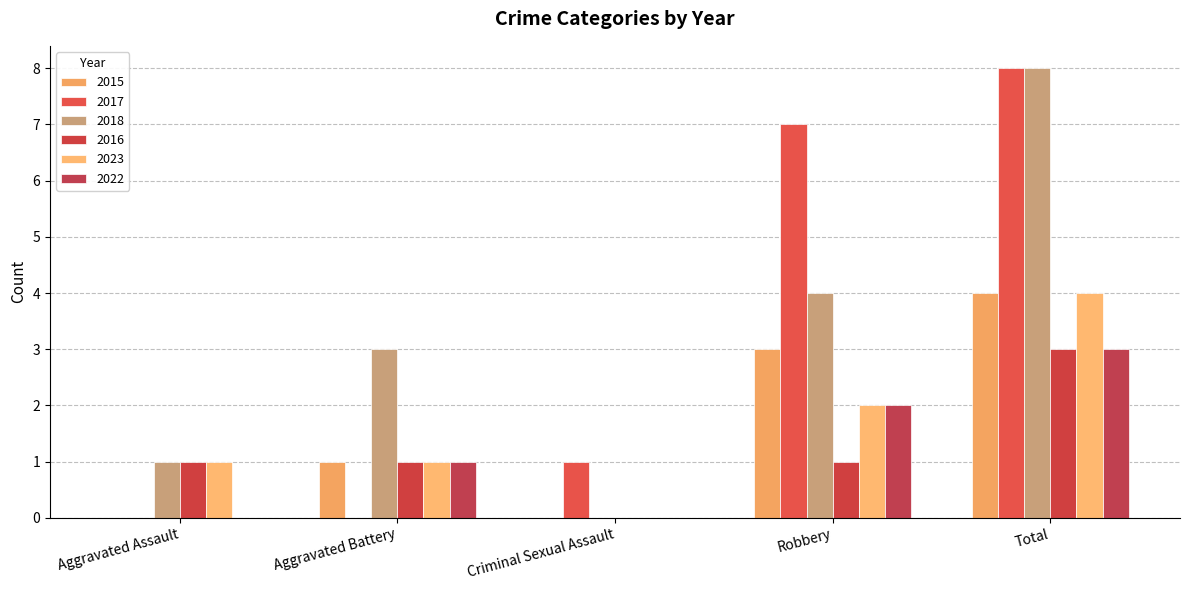

Reading left to right, transcribe all the data shown in this chart.

2015: 0	1	0	3	4
2017: 0	0	1	7	8
2018: 1	3	0	4	8
2016: 1	1	0	1	3
2023: 1	1	0	2	4
2022: 0	1	0	2	3